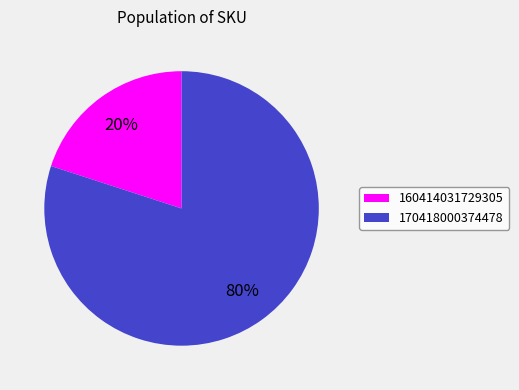

Combined, do 170418000374478 and 160414031729305 account for over 50%?

Yes